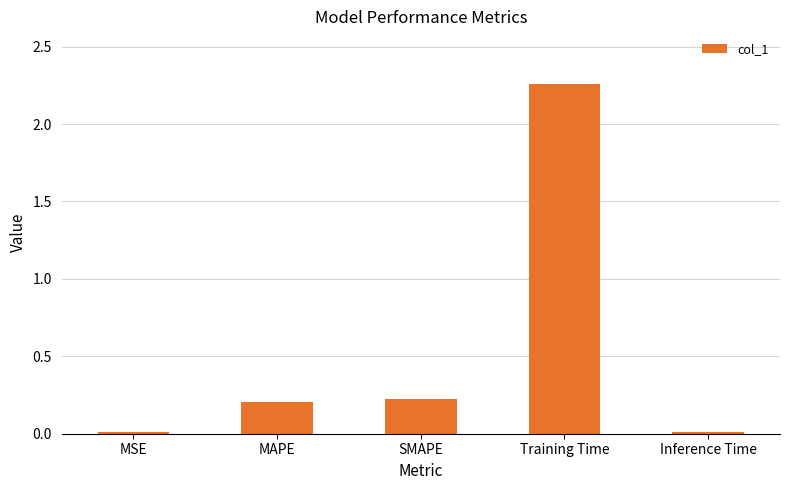

Between MSE and Training Time, which is larger?

Training Time